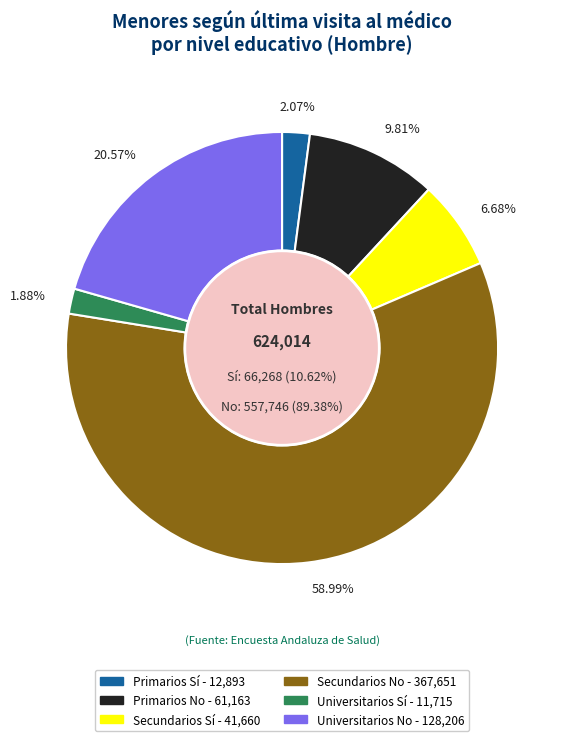

The Secundarios No slice represents 59% of the pie. True or false?

True